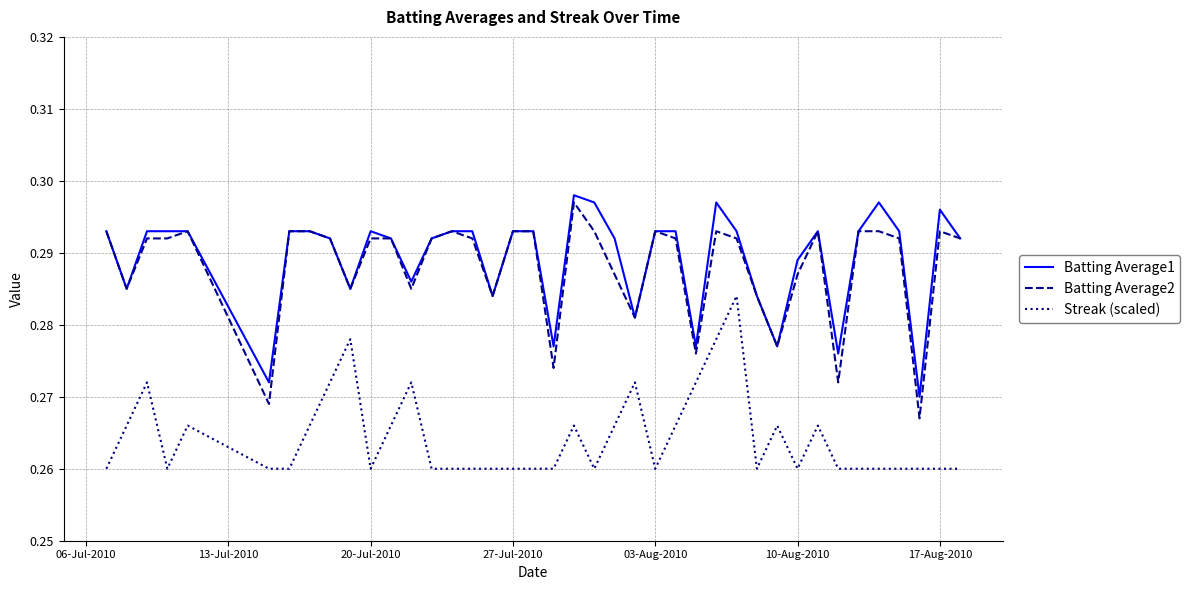

True or false: Batting Average2 and Streak (scaled) intersect in this chart.

False